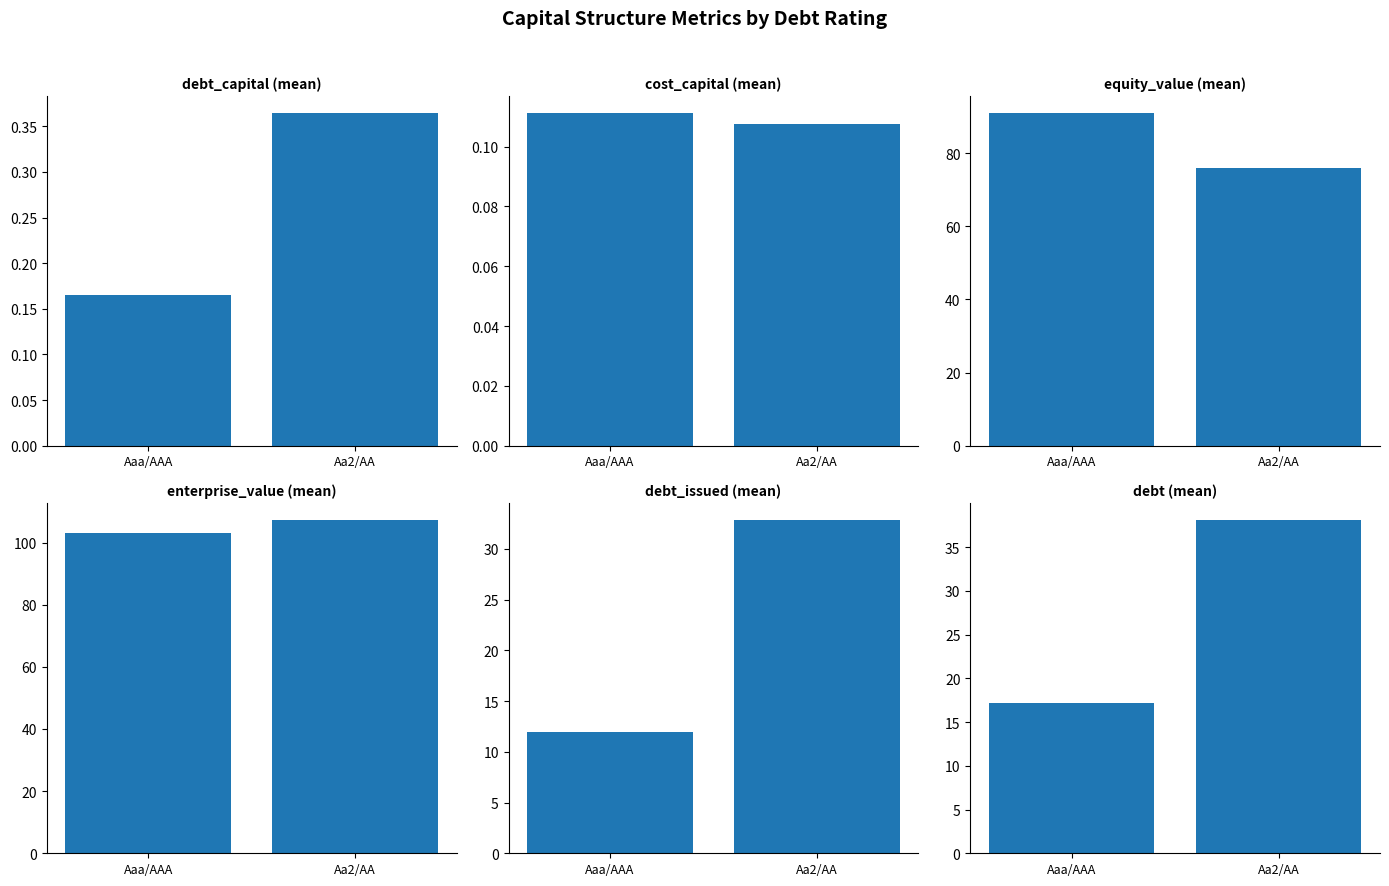

What is the maximum value shown in the chart?

107.2